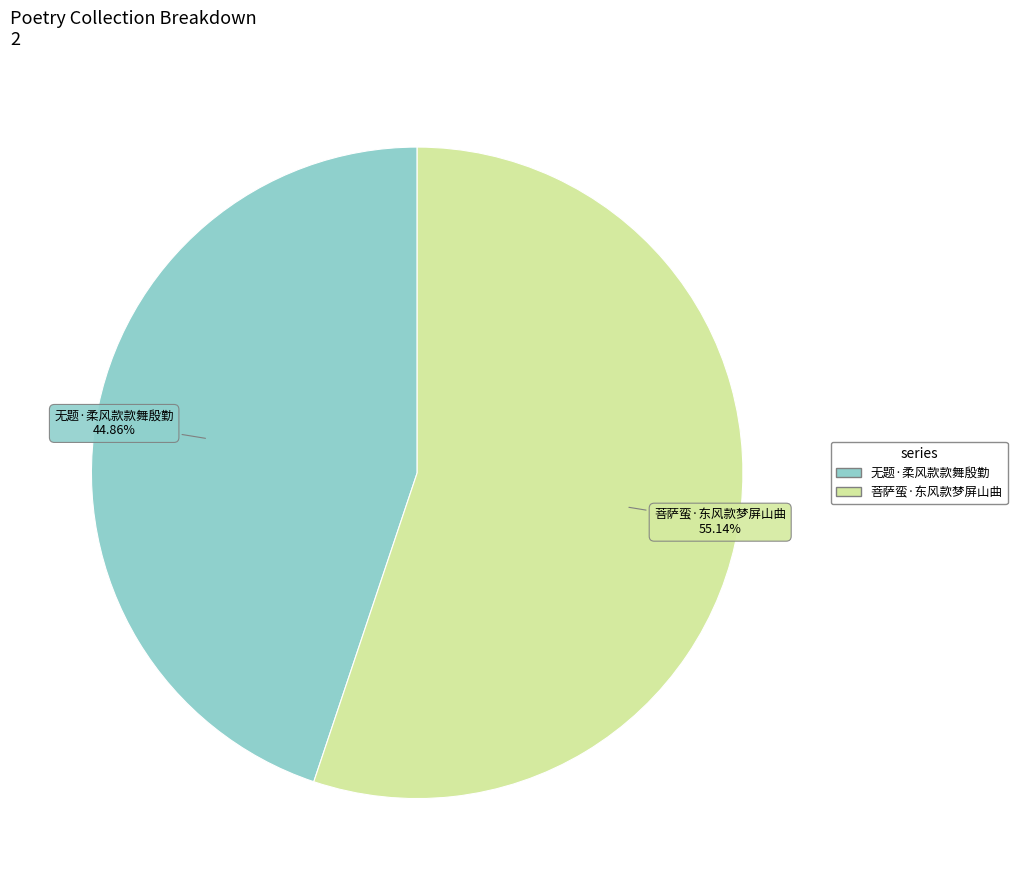

Is it true that 无题·柔风款款舞殷勤 is 45% of the pie?

True